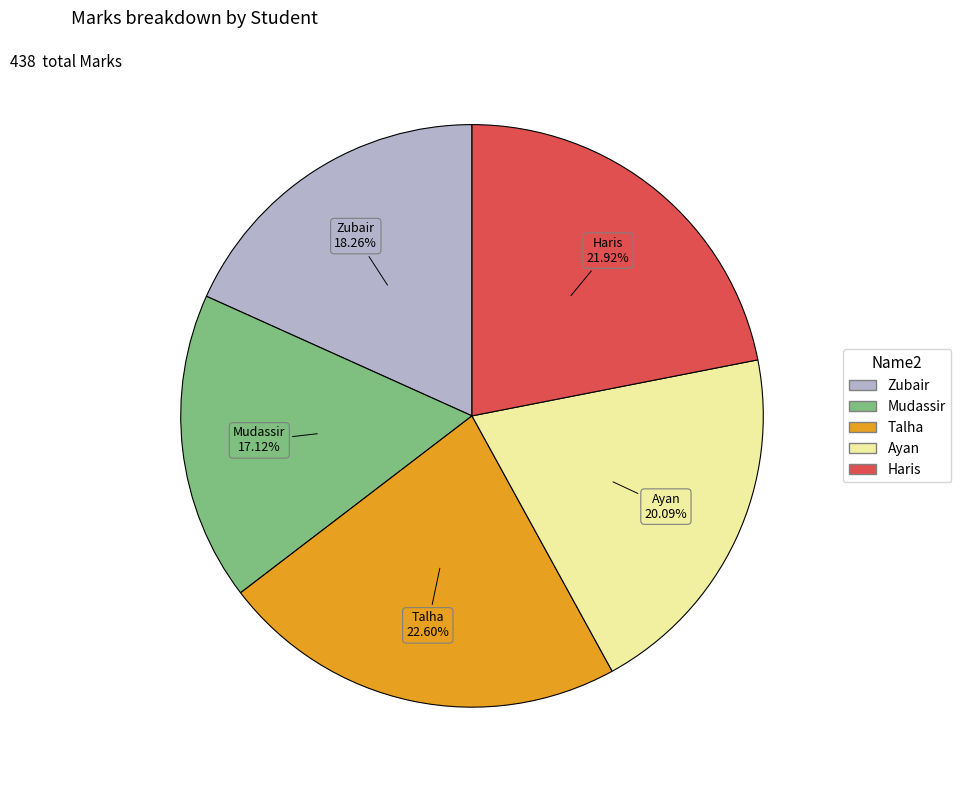

True or false: Ayan accounts for 20% of the total.

True